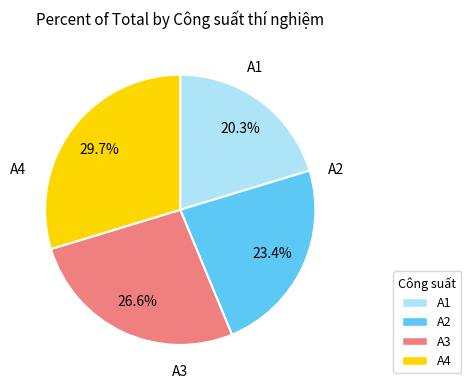

Which category has the smallest portion of the pie?

A1